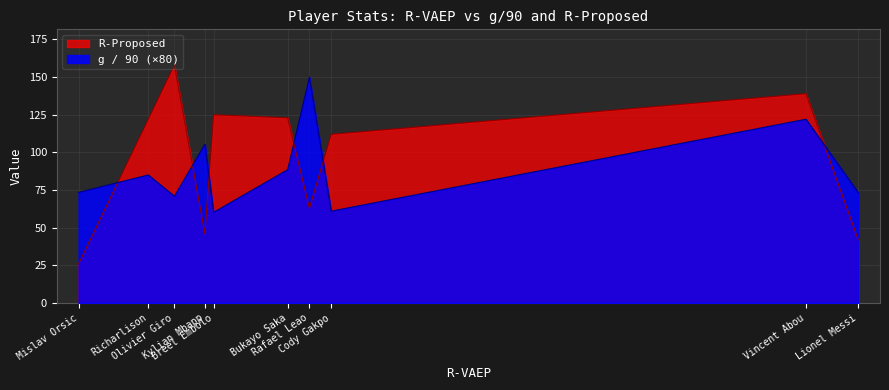

Which series ends up on top after the final intersection of R-Proposed and g / 90 (×80)?

g / 90 (×80)